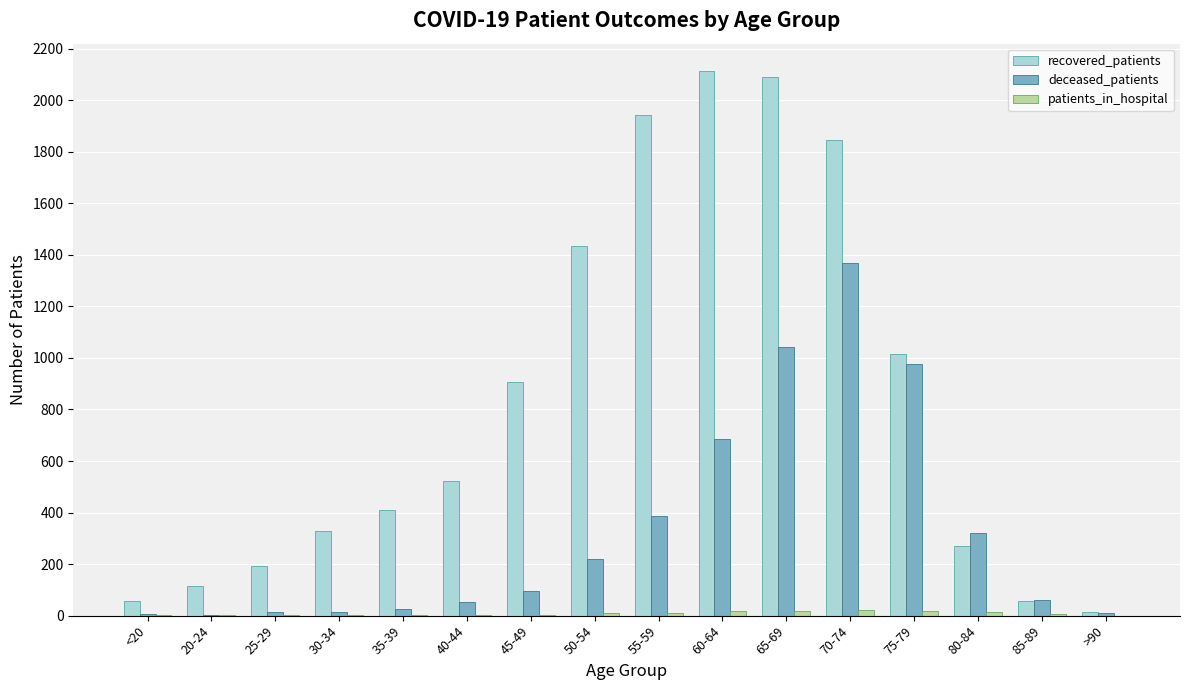

Which series has the largest total across all categories?

recovered_patients